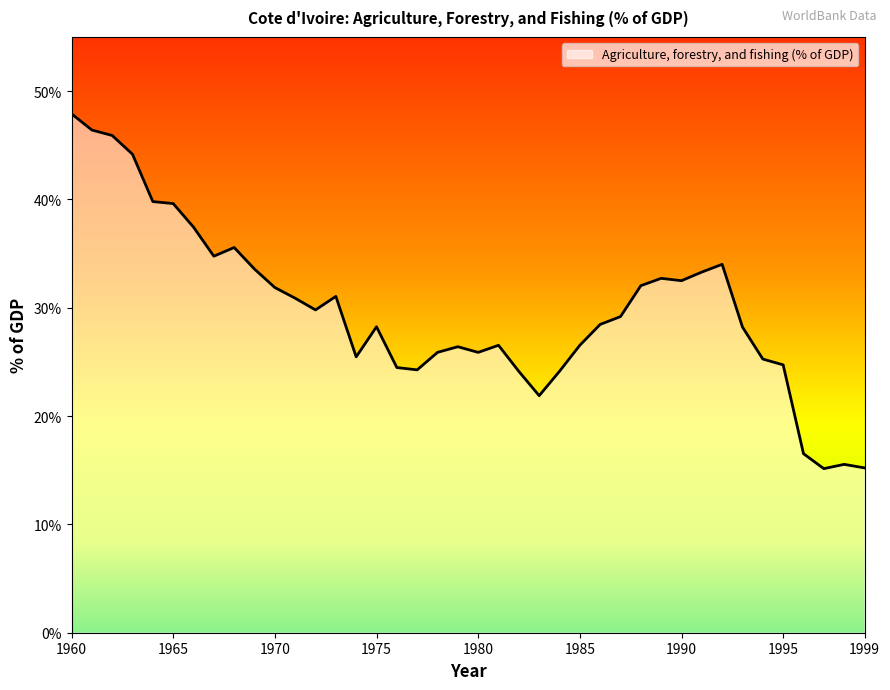

What is the difference between the maximum and minimum values?

32.8